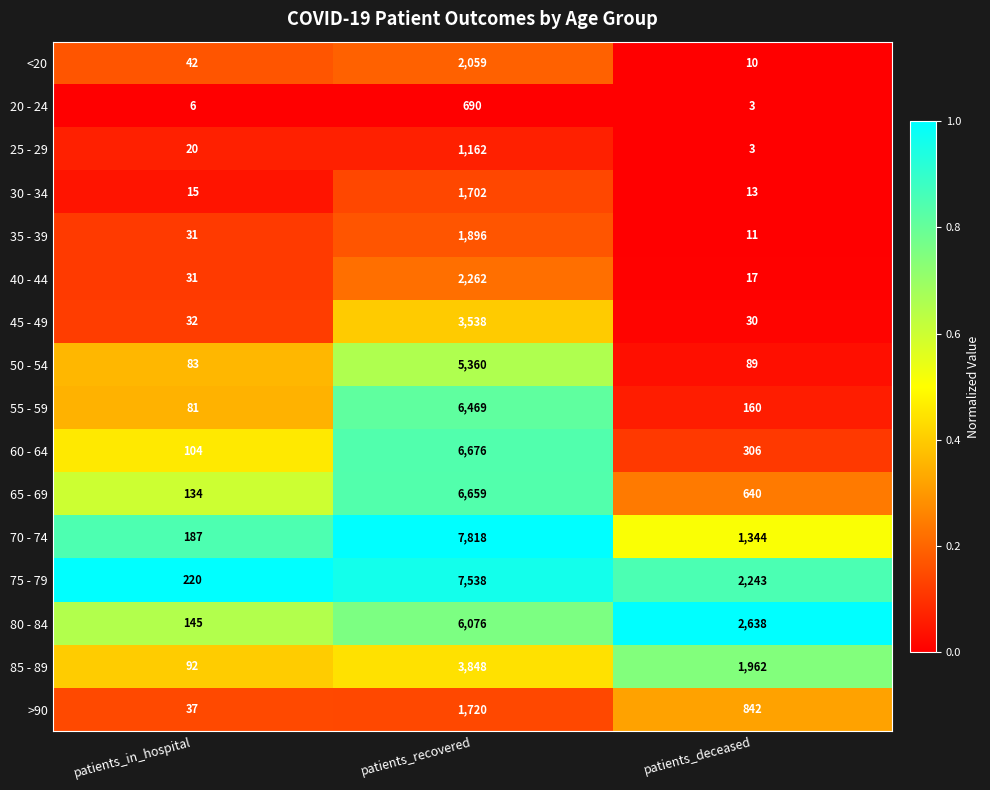

List the series in order of their peak value, lowest first.

20 - 24, 25 - 29, 30 - 34, >90, 35 - 39, <20, 40 - 44, 45 - 49, 85 - 89, 50 - 54, 80 - 84, 55 - 59, 65 - 69, 60 - 64, 75 - 79, 70 - 74